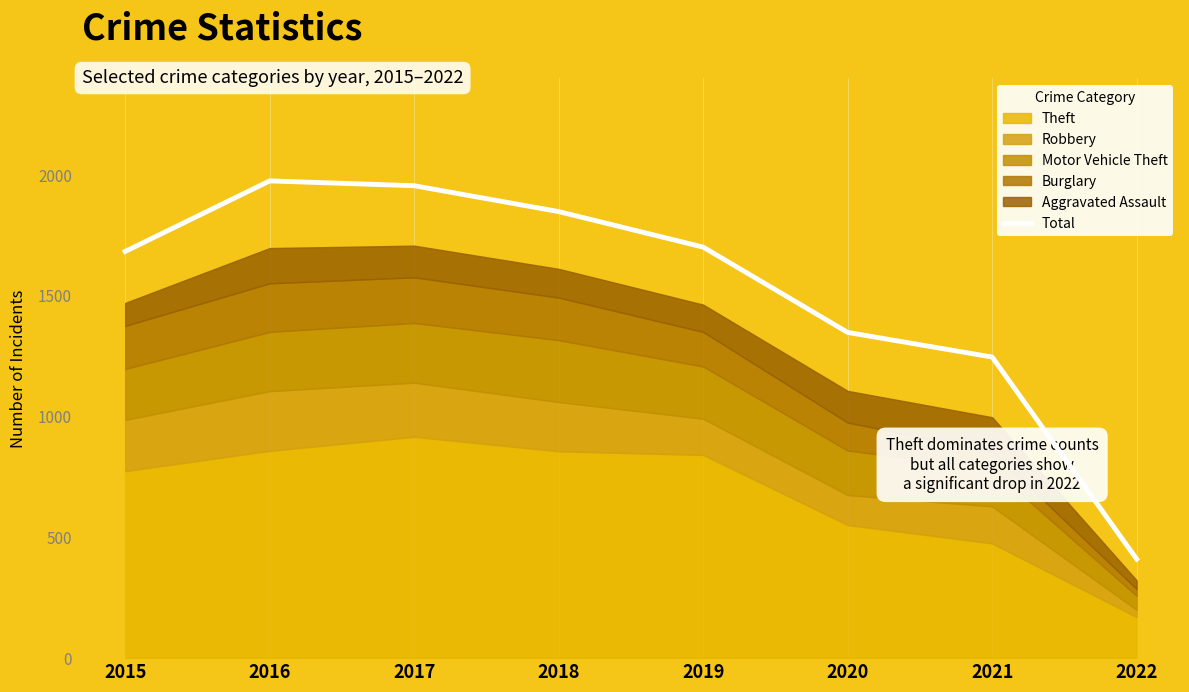

What is the difference between the maximum and minimum values?

1565